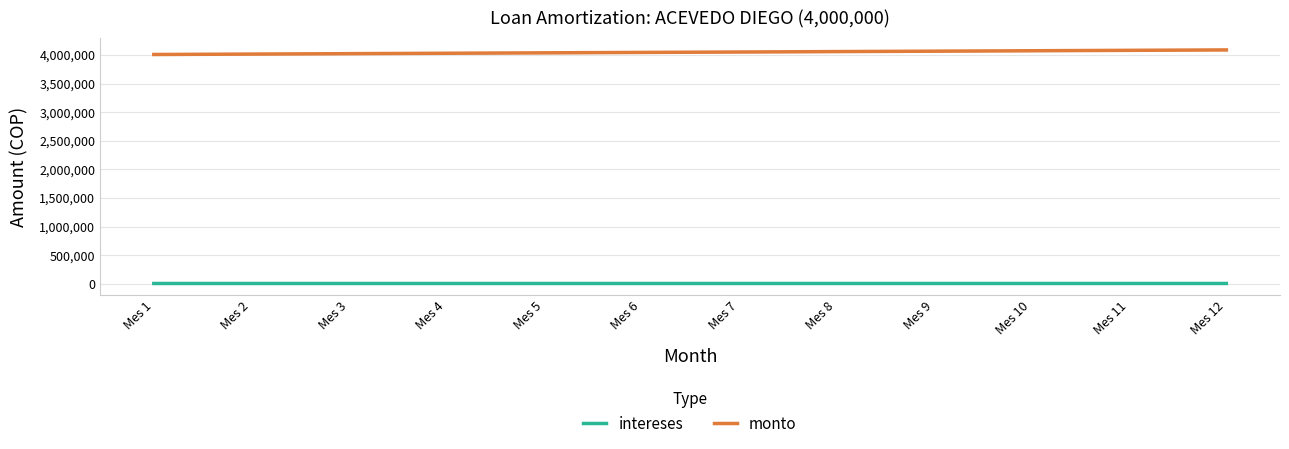

Between Mes 2 and Mes 6, which is larger?

Mes 6